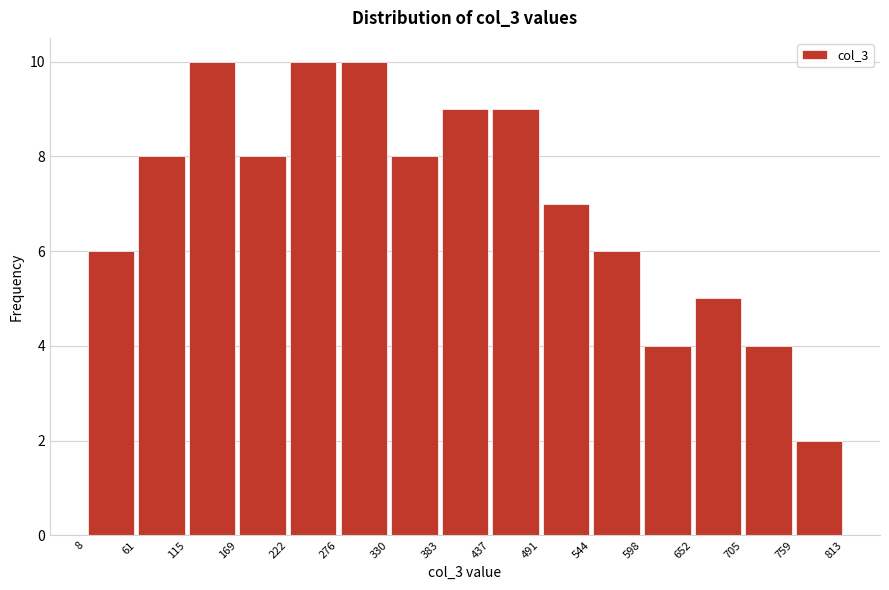

What is the height of the bar covering 544 to 598 on the x-axis? The values are not printed on the chart, so give them approximately, as read against the axis.

6